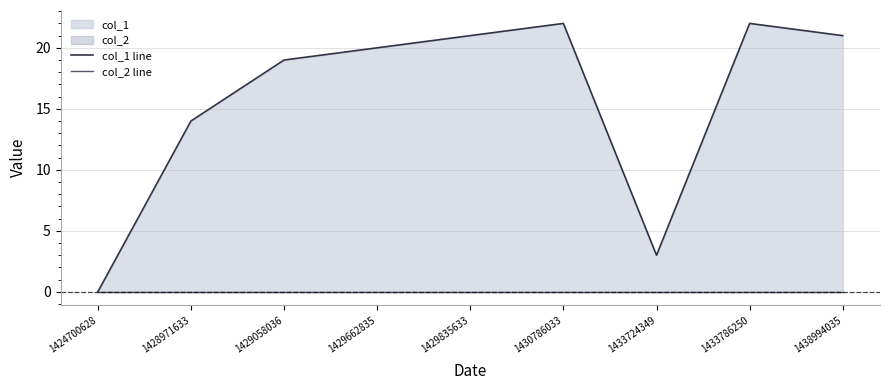

Which series has the widest spread of values?

col_1 line